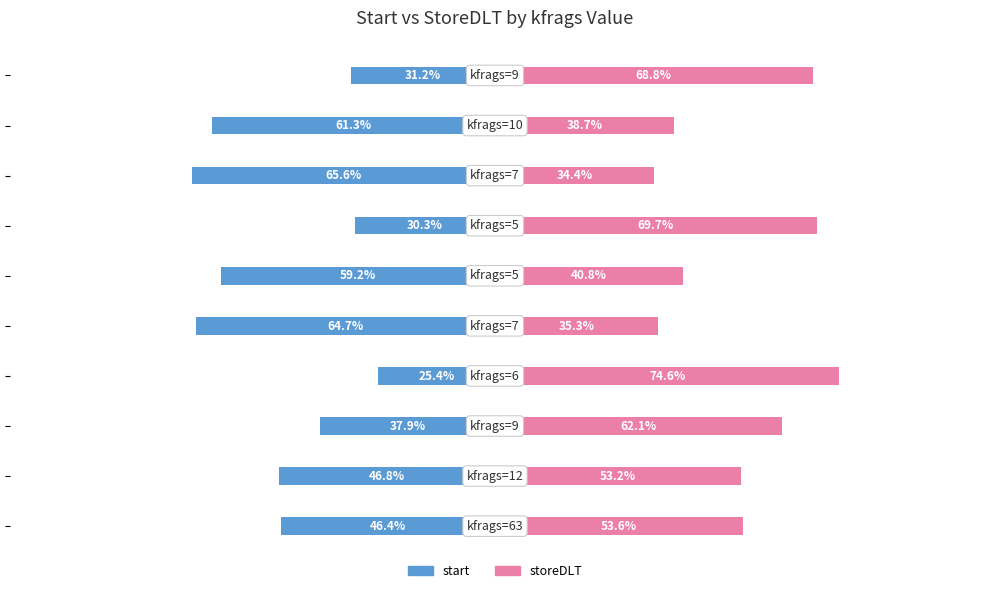

What value does the storeDLT series have at −50?

74.6